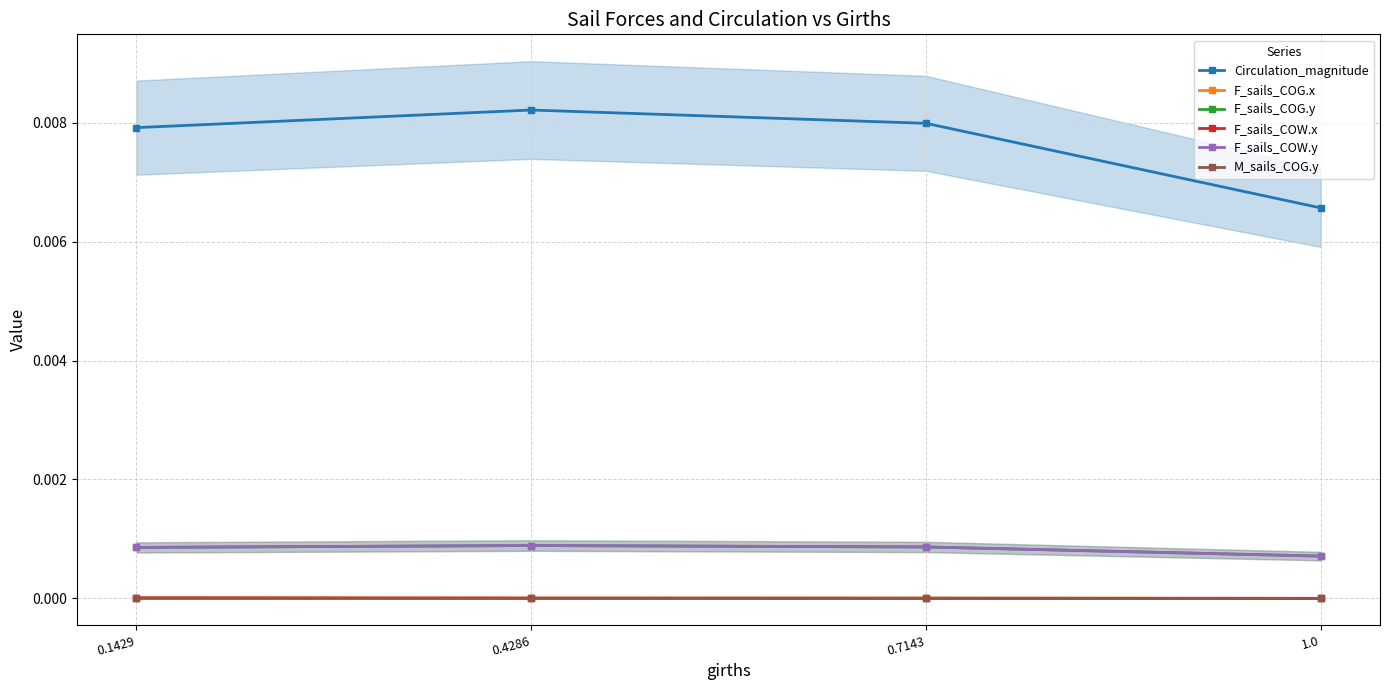

At which category does the chart reach its minimum across all series?

1.0